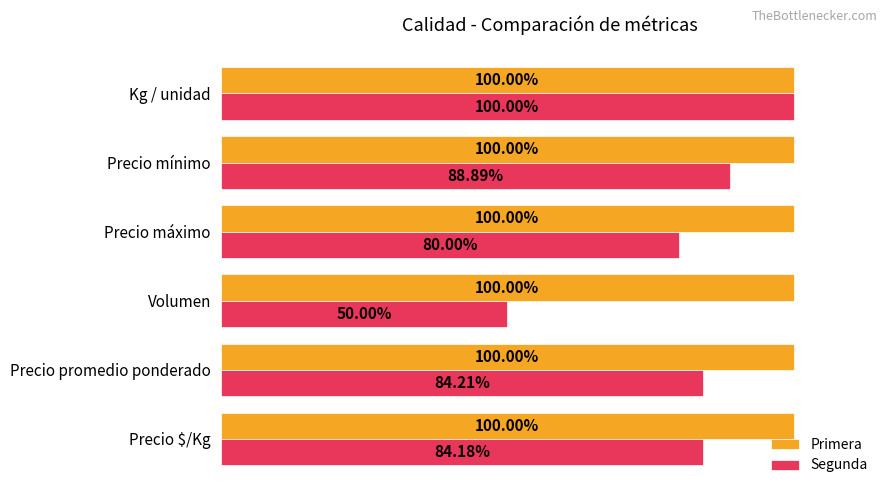

At which category is the sum across all series the highest?

Kg / unidad